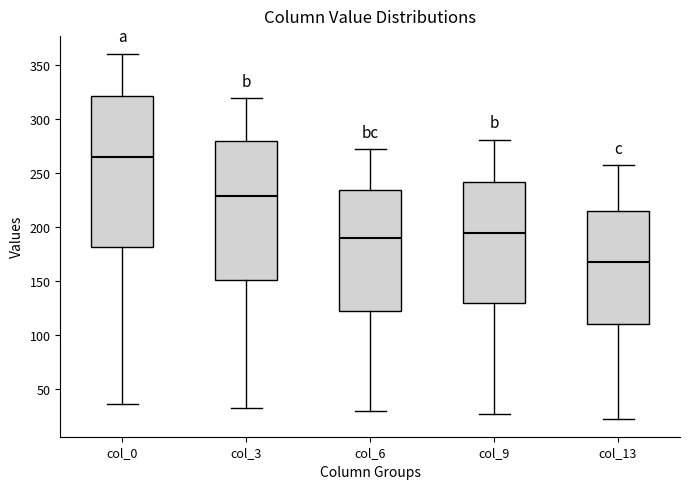

Which box has the highest median line?

col_0